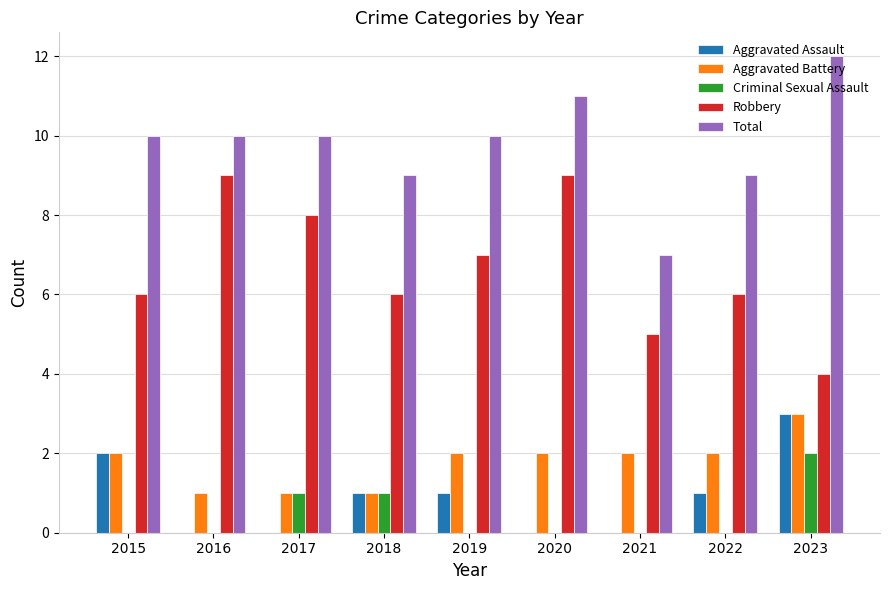

Reading right to left, transcribe all the data shown in this chart.

Aggravated Assault: 3	1	0	0	1	1	0	0	2
Aggravated Battery: 3	2	2	2	2	1	1	1	2
Criminal Sexual Assault: 2	0	0	0	0	1	1	0	0
Robbery: 4	6	5	9	7	6	8	9	6
Total: 12	9	7	11	10	9	10	10	10